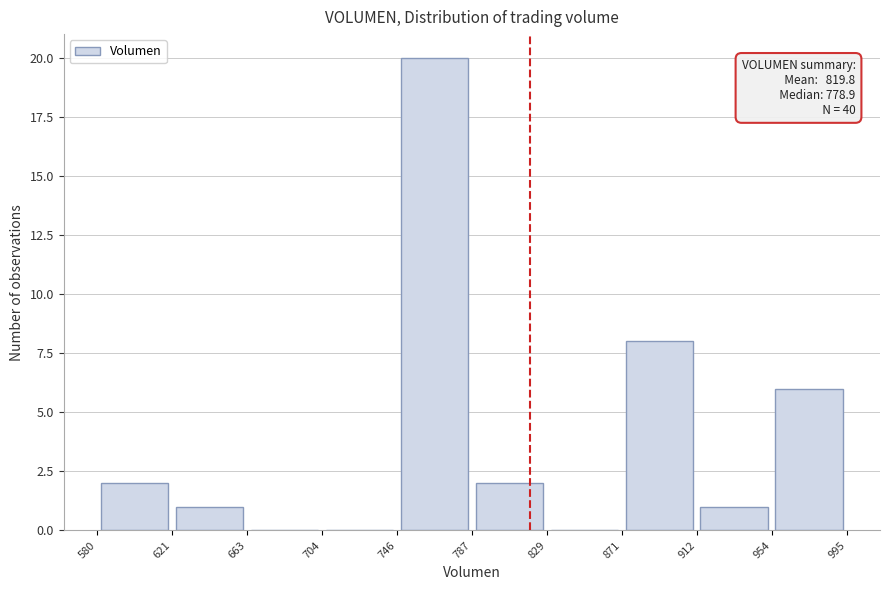

Over which range of the x-axis is the bar tallest?

746 to 787